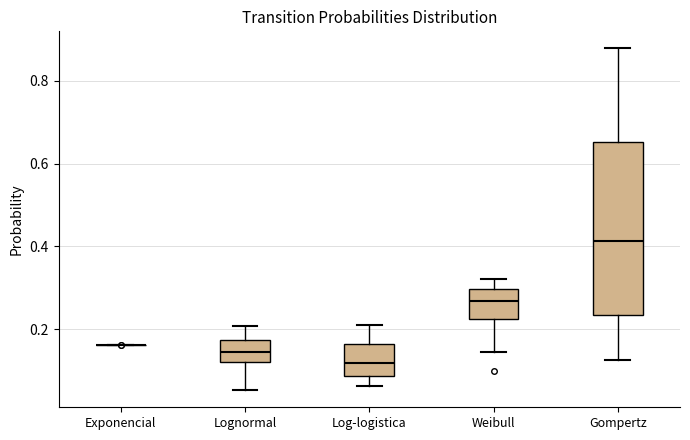

Reading left to right, transcribe this box plot: for each box, give where its median line is, the range the box spans, and where its two whiskers end, as read against the y-axis. The values are not printed on the chart, so give them approximately, as read against the axis.

Exponencial: box collapsed to a line at 0.16, whiskers 0.16 to 0.16
Lognormal: median 0.14, box 0.12 to 0.18, whiskers 0.06 to 0.20
Log-logistica: median 0.12, box 0.08 to 0.16, whiskers 0.06 to 0.22
Weibull: median 0.26, box 0.22 to 0.30, whiskers 0.14 to 0.32
Gompertz: median 0.42, box 0.24 to 0.66, whiskers 0.12 to 0.88